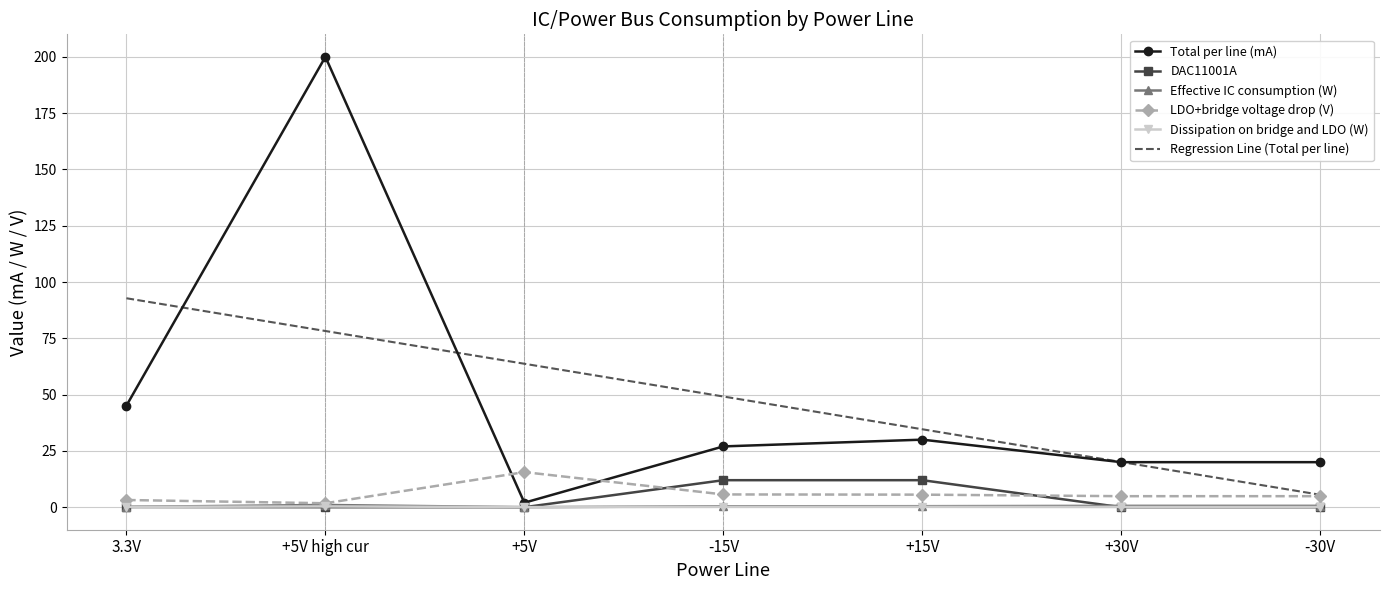

What is the sum of all DAC11001A values?

24.1